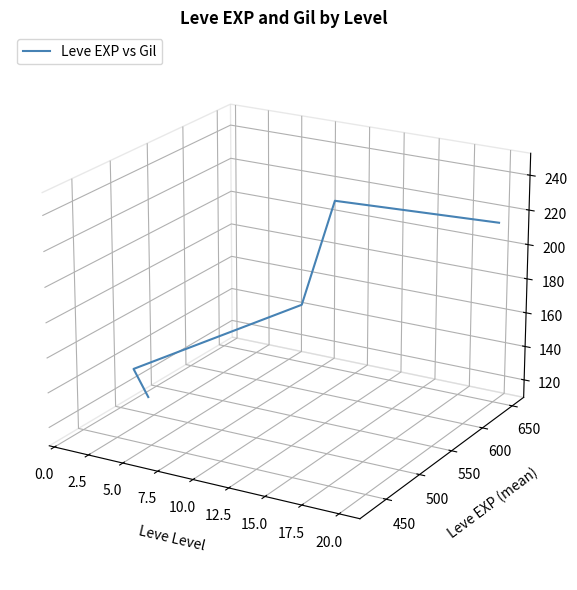

How many points are higher than both their immediate neighbors (excluding endpoints)?

1